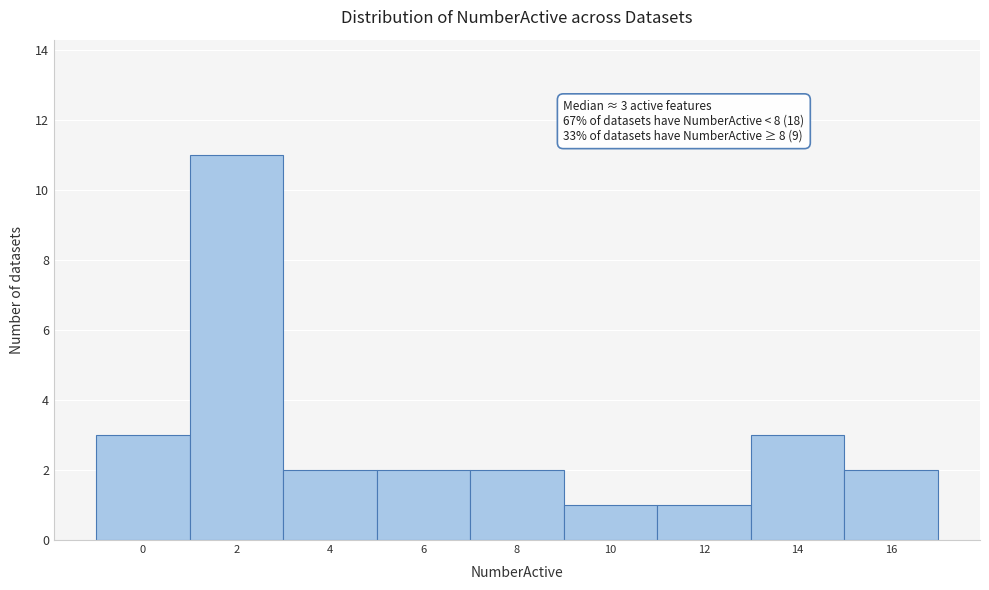

Reading left to right, what are all the values shown in this chart?

0=3	2=11	4=2	6=2	8=2	10=1	12=1	14=3	16=2